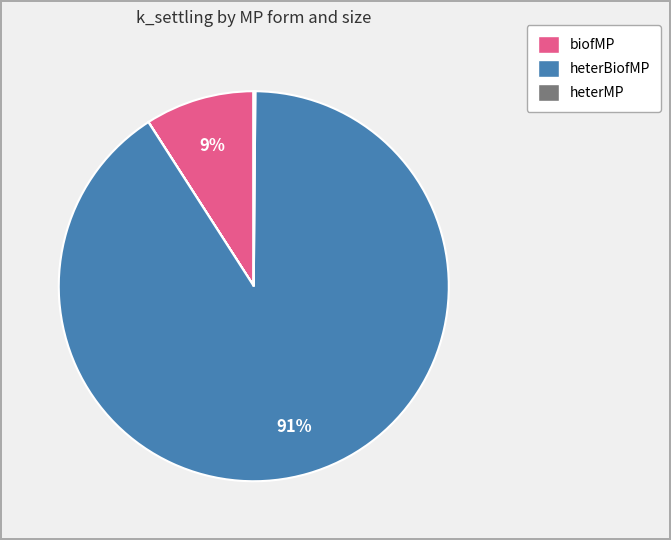

What is the smallest slice in the pie chart?

heterMP_0.5